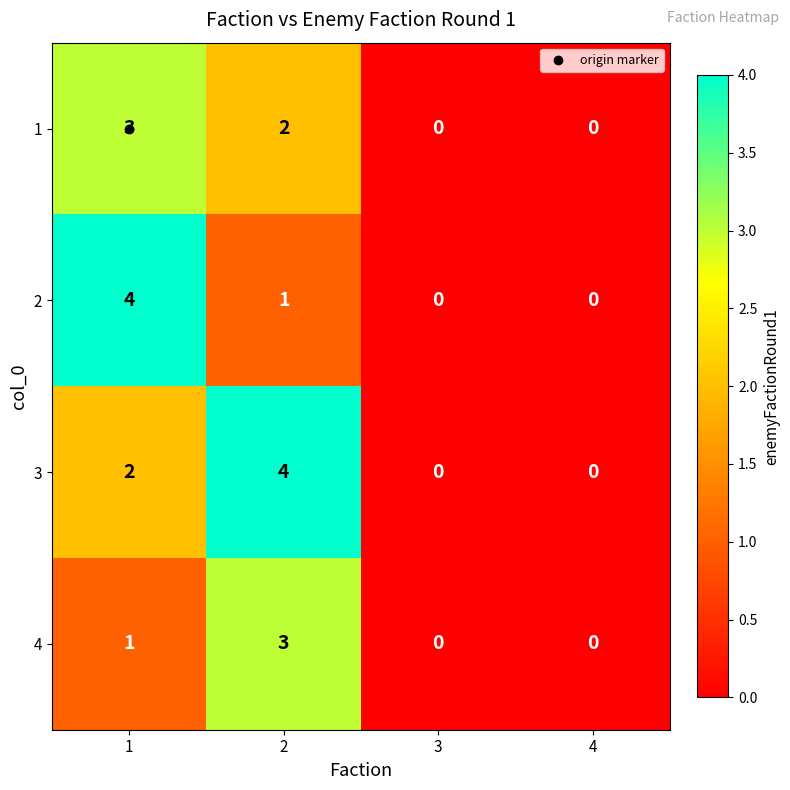

At 2, list the series in order from smallest to largest.

2, 1, 4, 3